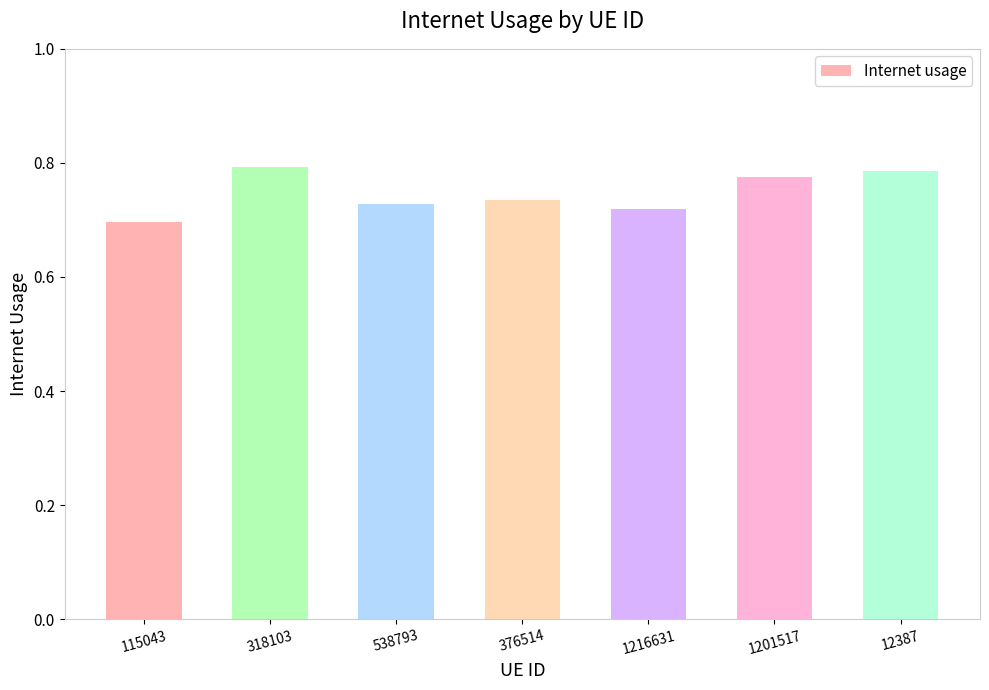

Is it true that the value at 538793 is 0.2?

False